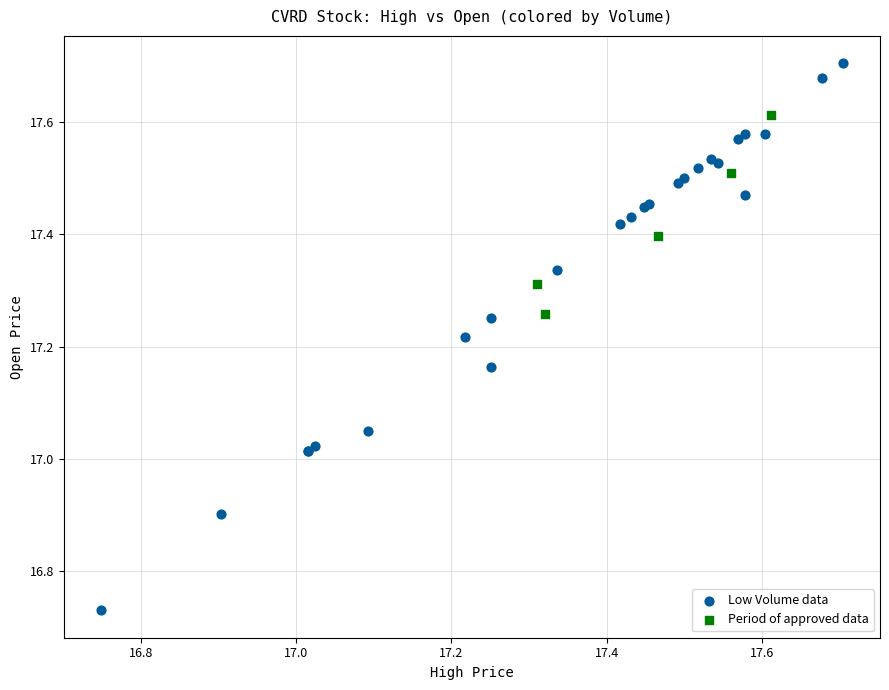

Which series contains the lowest Y value?

Low Volume data